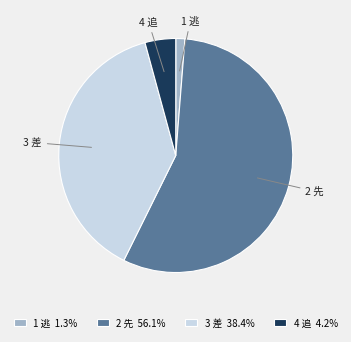

Which has a higher value, 2 先 or 3 差?

2 先